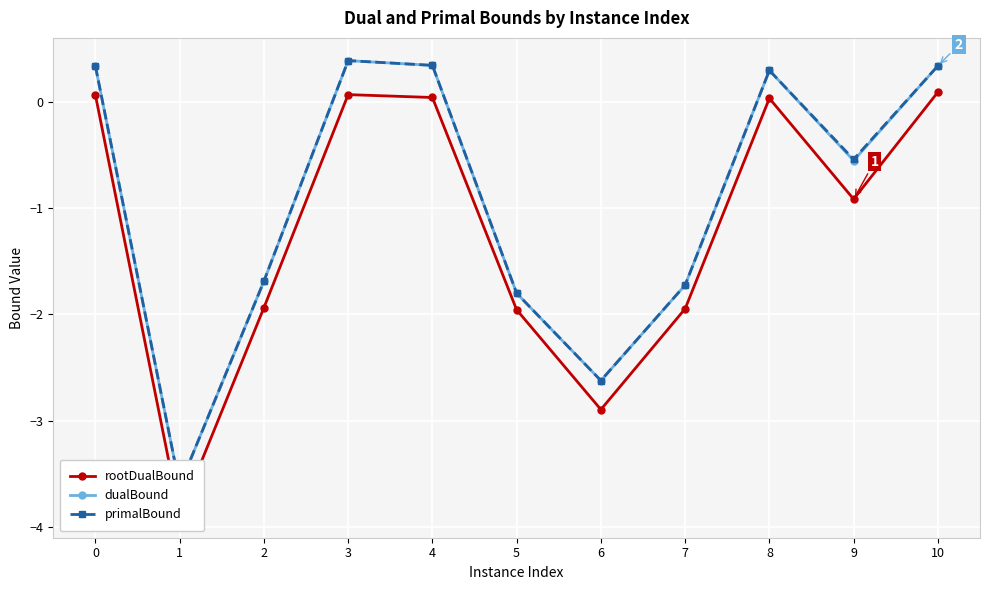

How many series are shown in this chart?

3